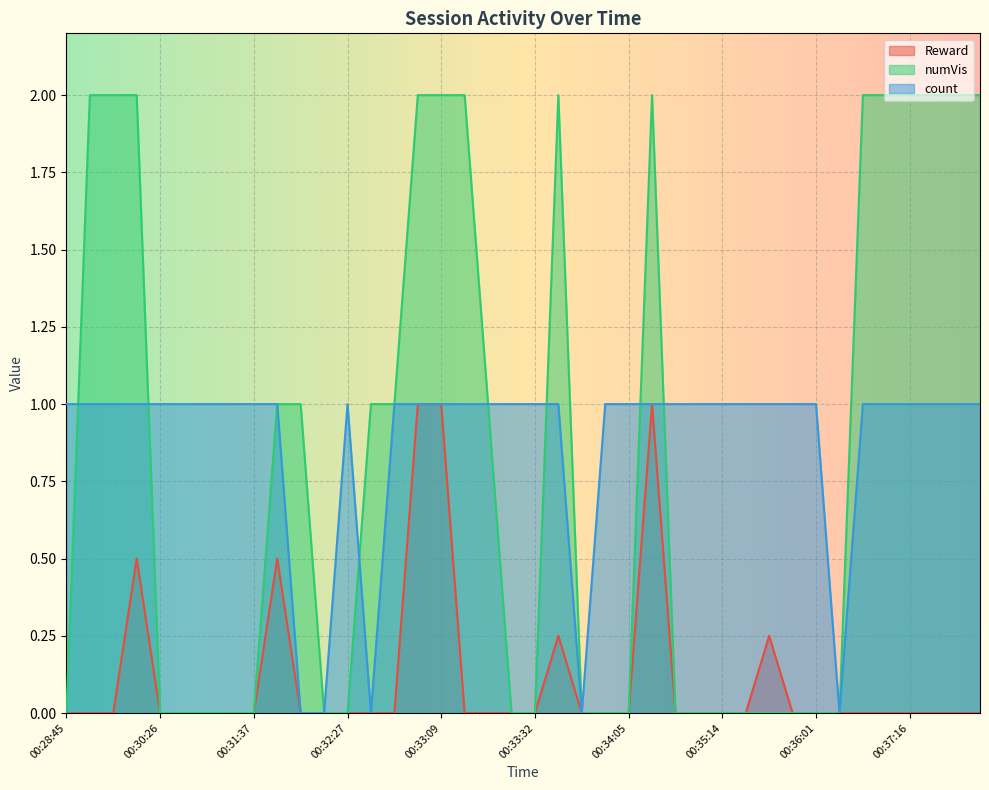

Where is the first local minimum for count?

00:32:41